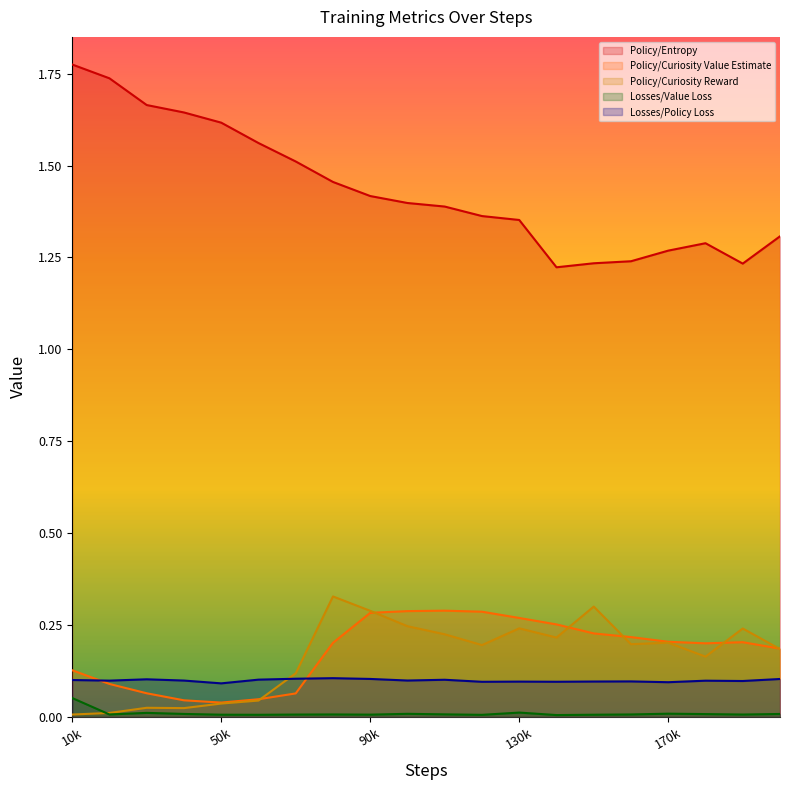

True or false: Policy/Entropy and Losses/Value Loss intersect in this chart.

False